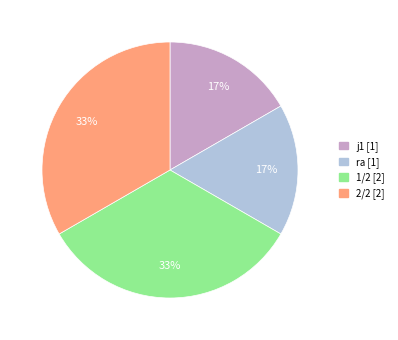

Is there a majority slice in this chart?

No